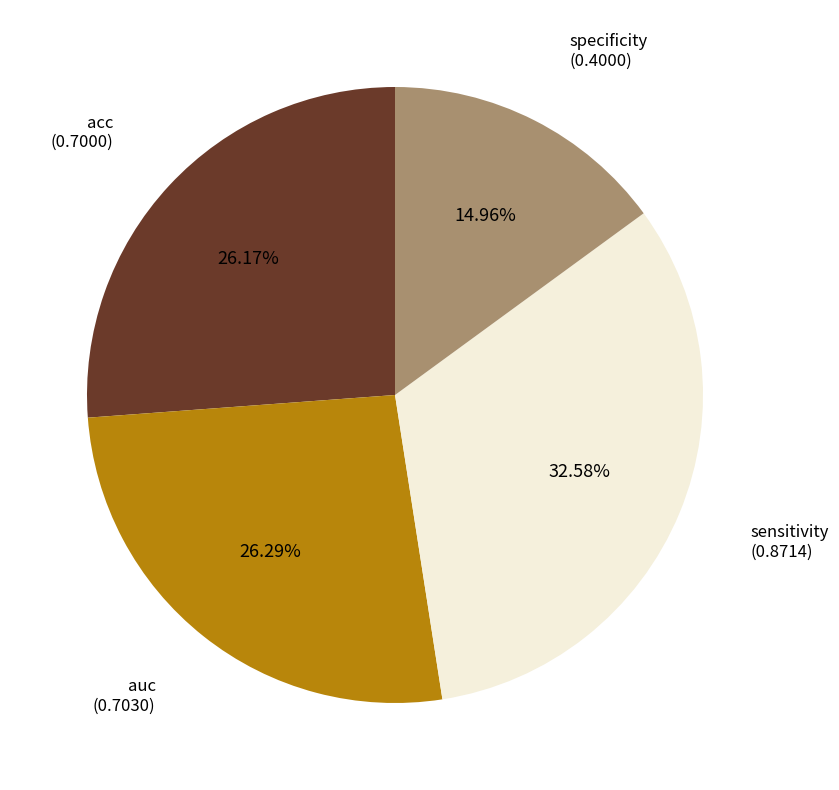

To the nearest percent, what is the average slice percentage?

25%